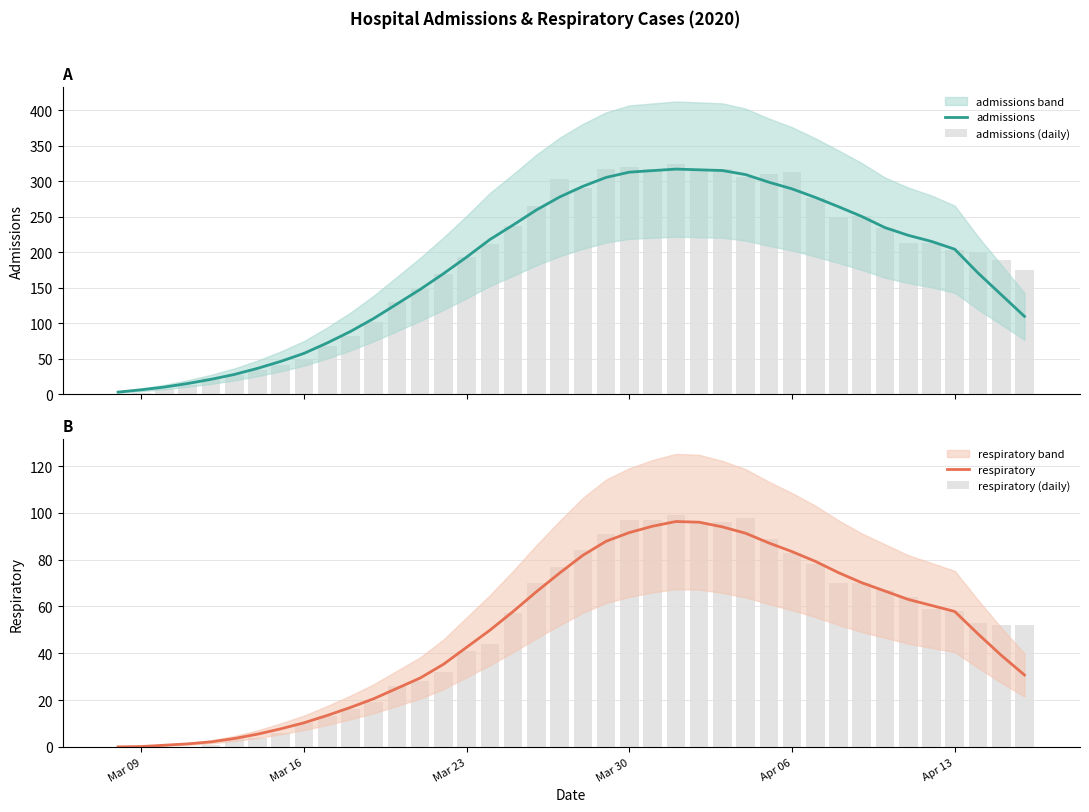

How many data points in admissions are less than 215?

20